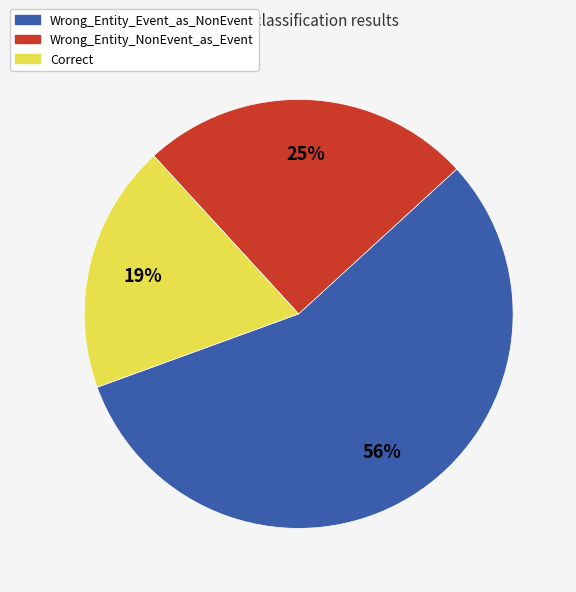

Is the sum of Wrong_Entity_Event_as_NonEvent and Correct greater than half?

Yes